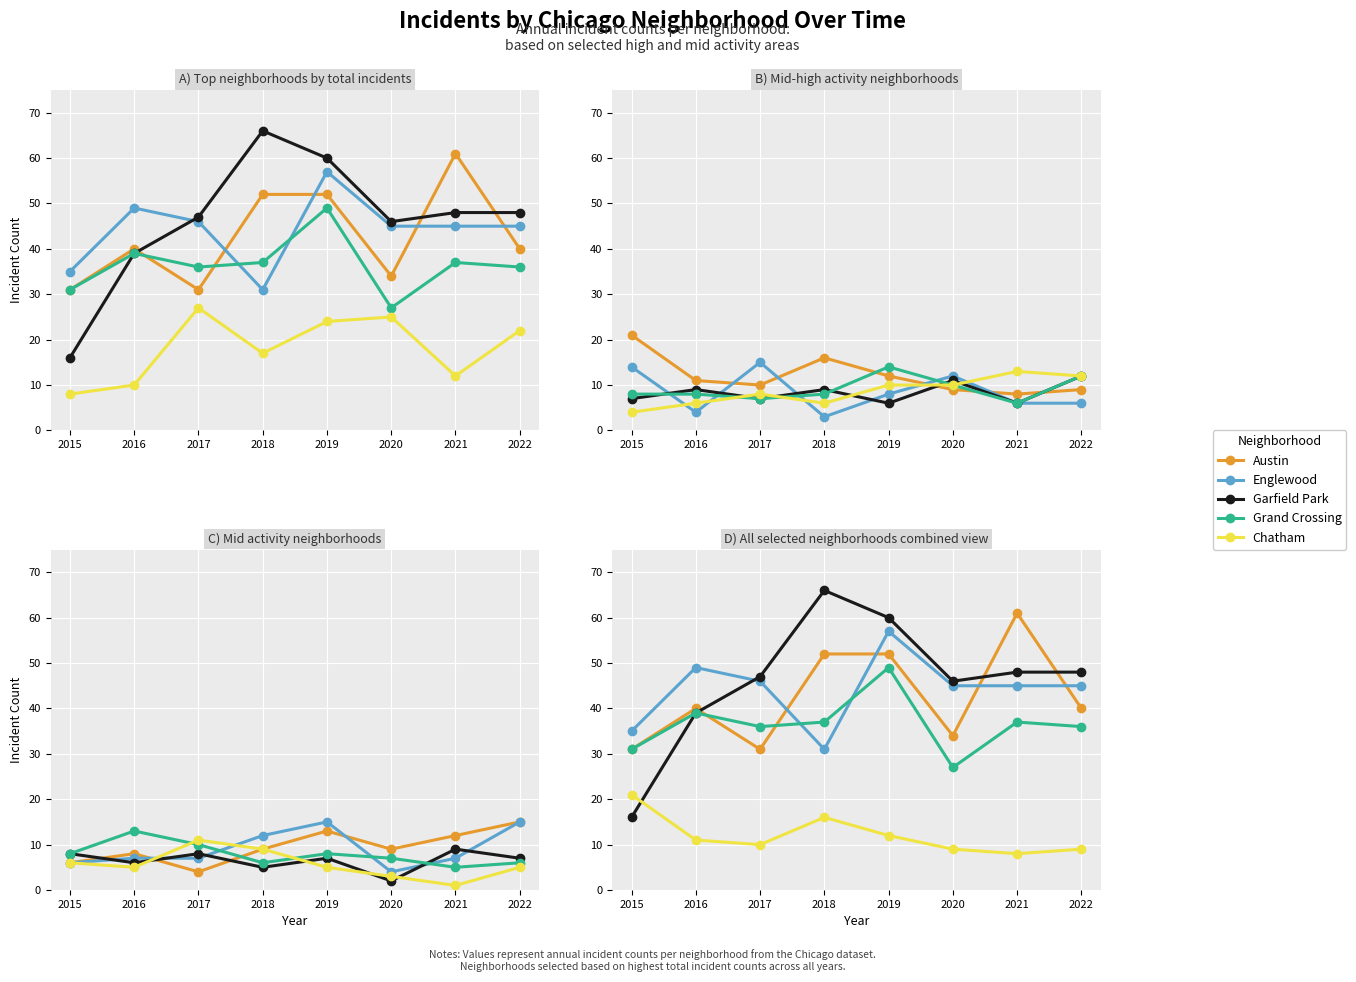

Is it true that Garfield Park equals 67 at 2016?

False